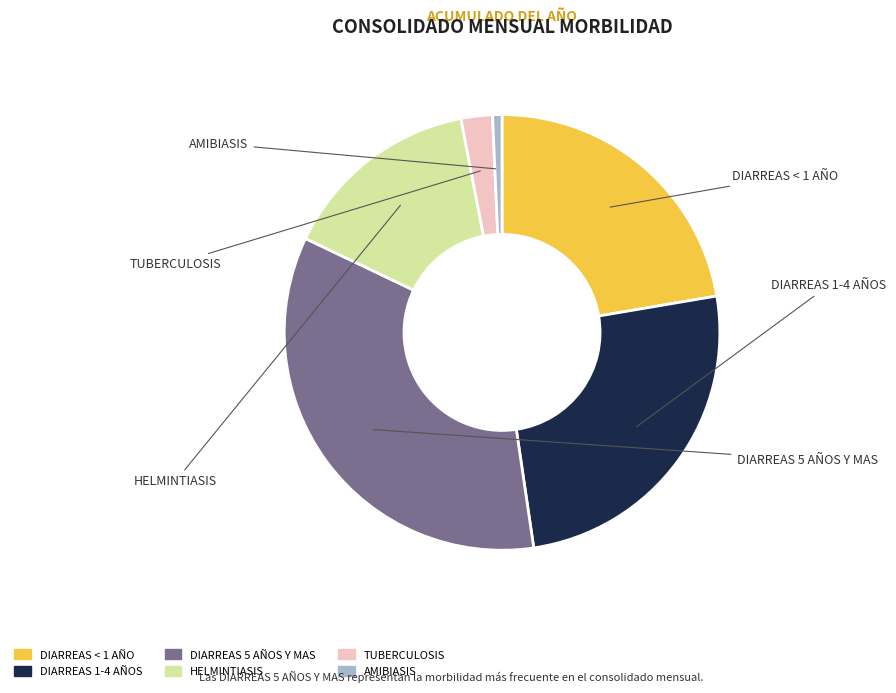

Is there any slice that represents more than half of the pie?

No